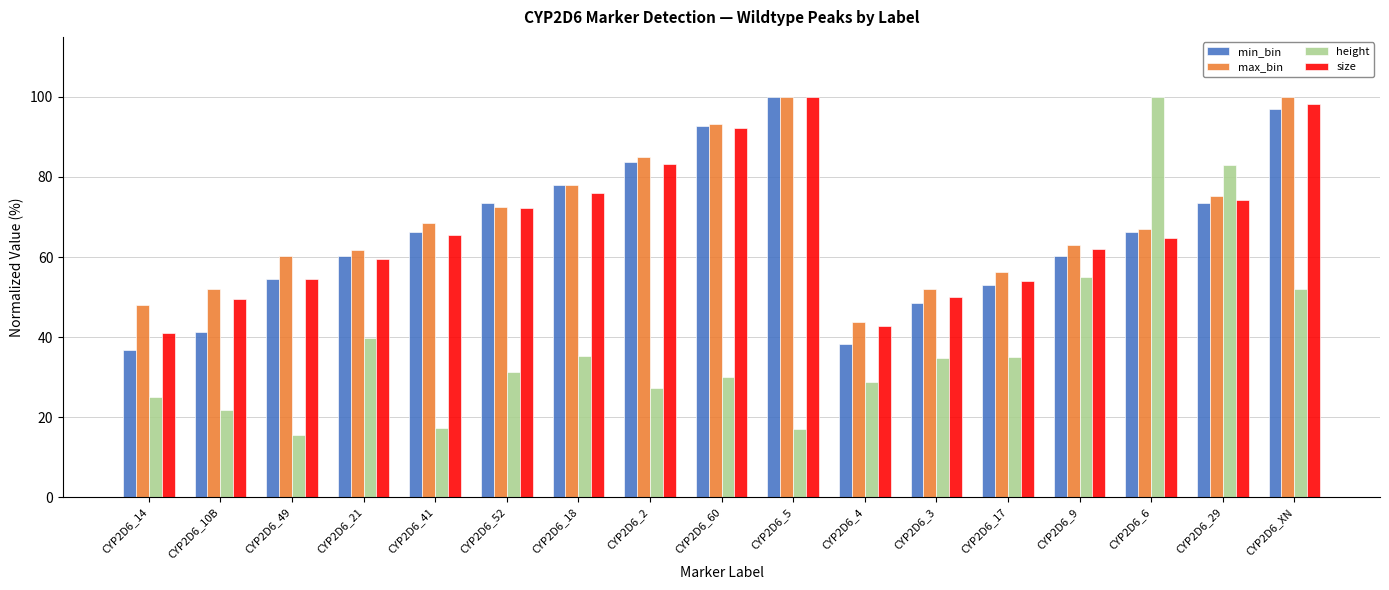

What is the difference between the maximum and second lowest values in the height series?

83.0